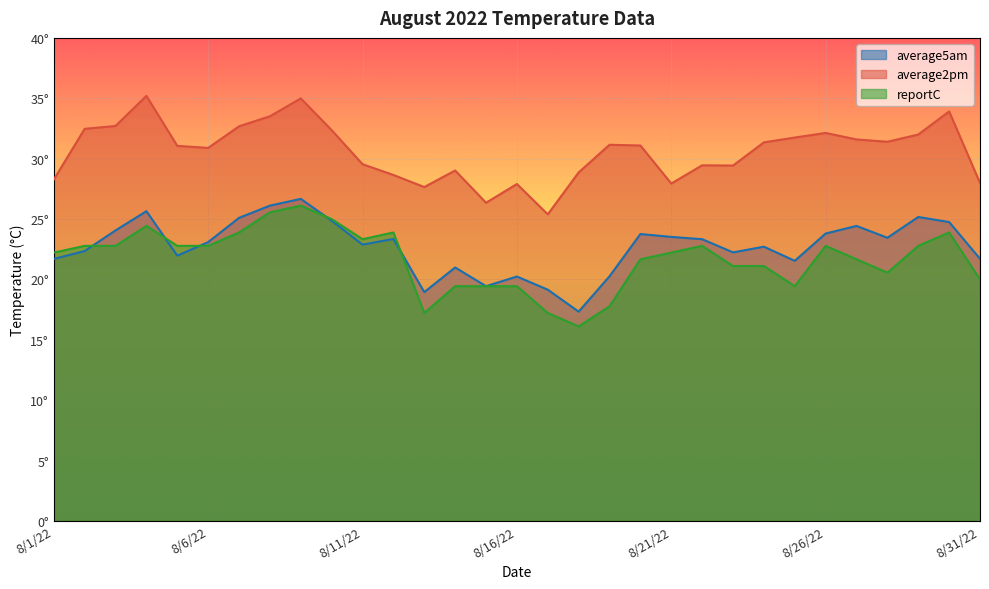

What is the minimum value shown in the chart?

16.1